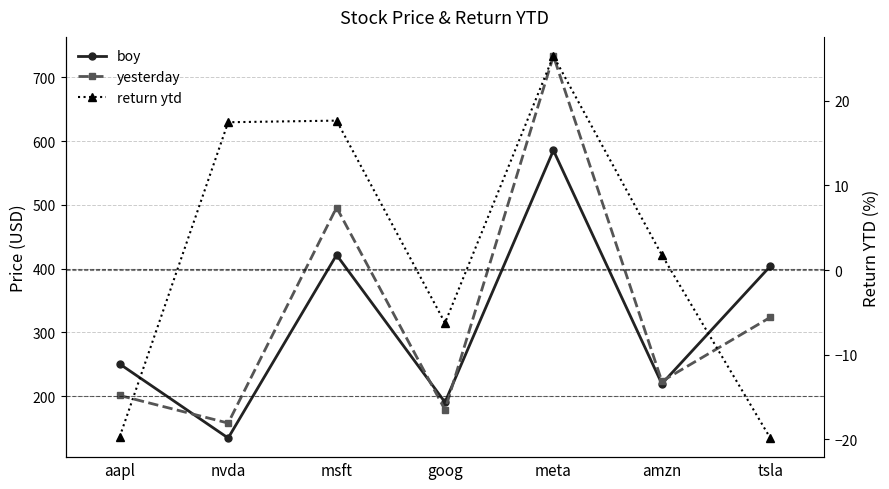

True or false: return ytd and yesterday cross at least once.

False